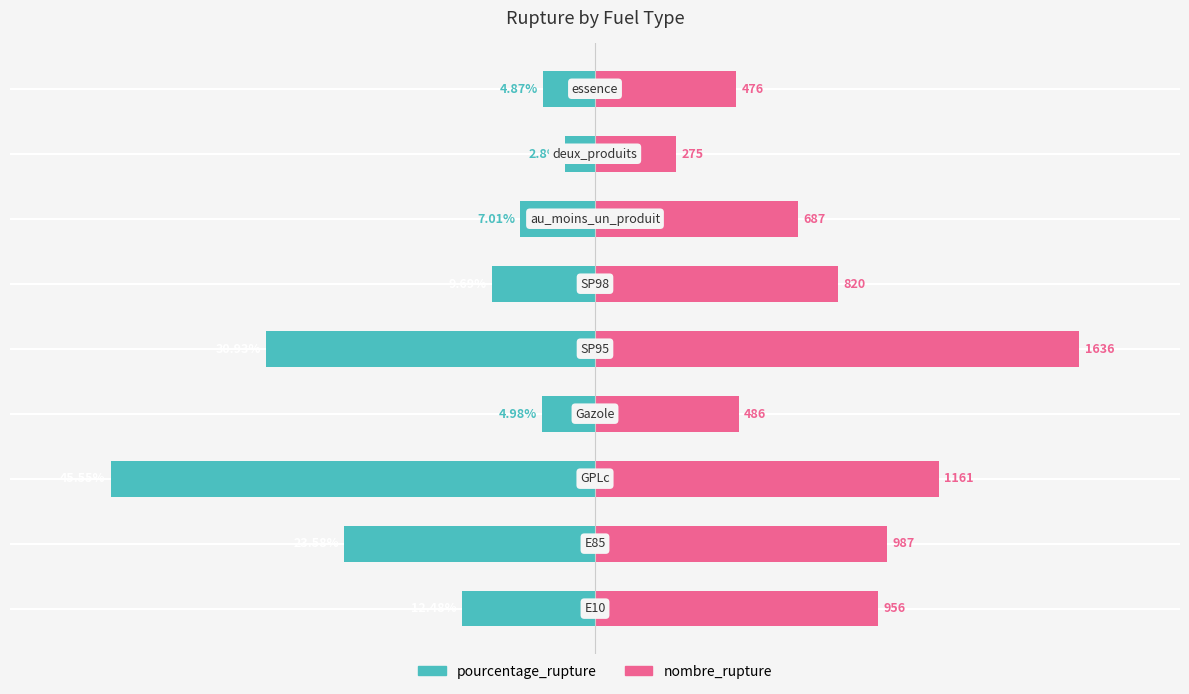

How many groups of bars are there?

9